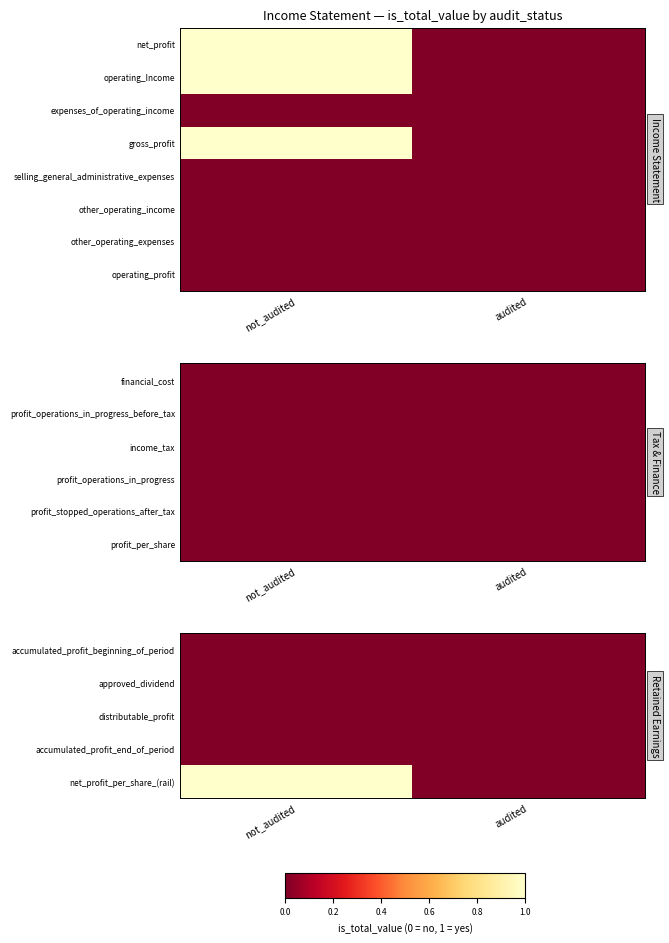

The net_profit_per_share_(rail) series shows 1 at audited. True or false?

False